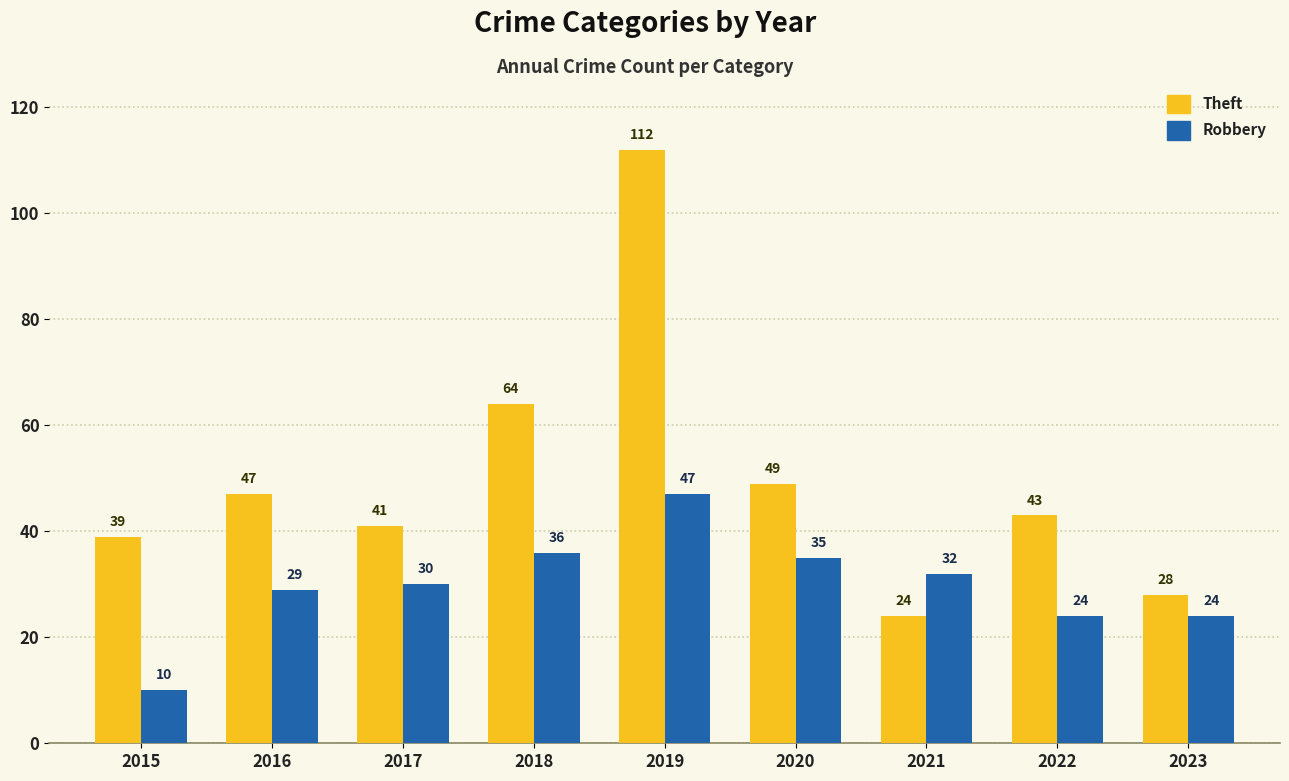

Which series has the widest spread of values?

Theft